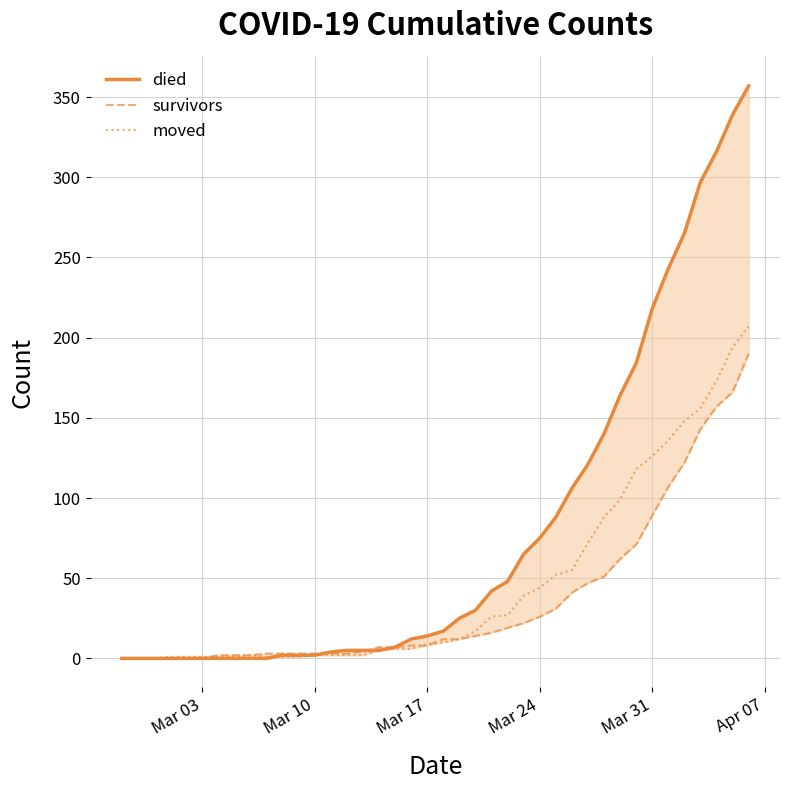

What is the highest value of the moved series?

207